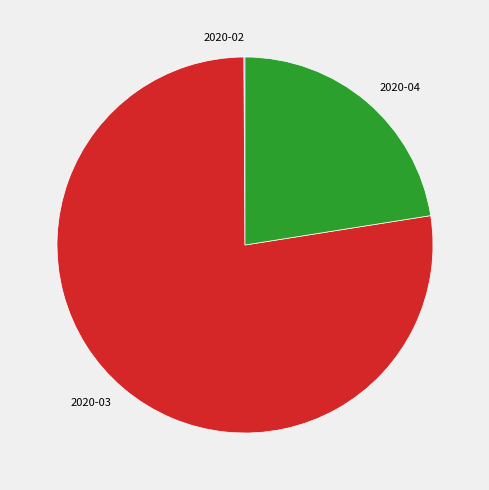

What is the largest slice in the pie chart?

2020-03